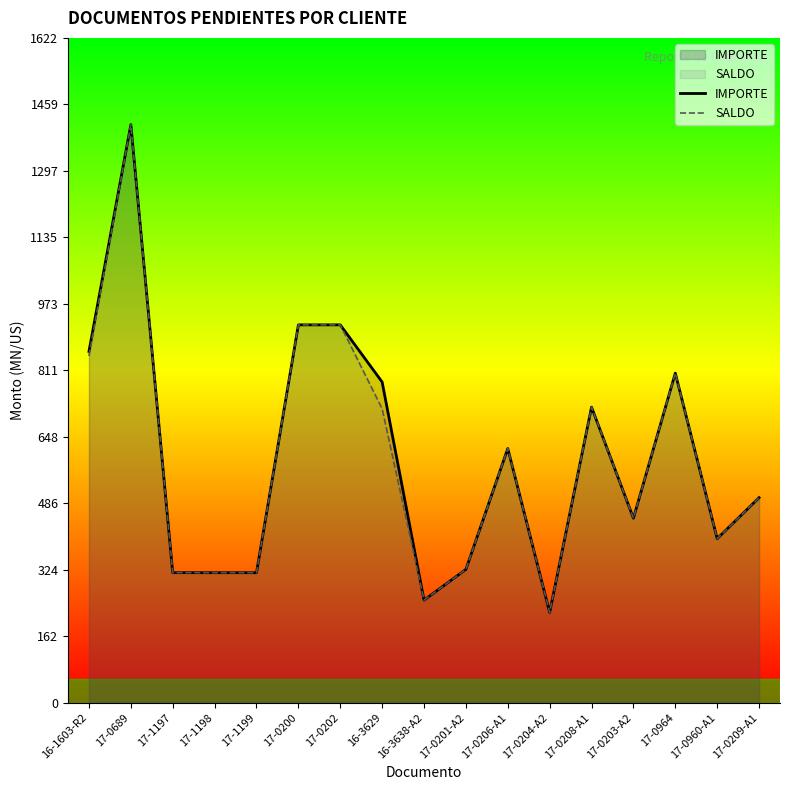

Rank the series by their maximum value, from highest to lowest.

IMPORTE, SALDO